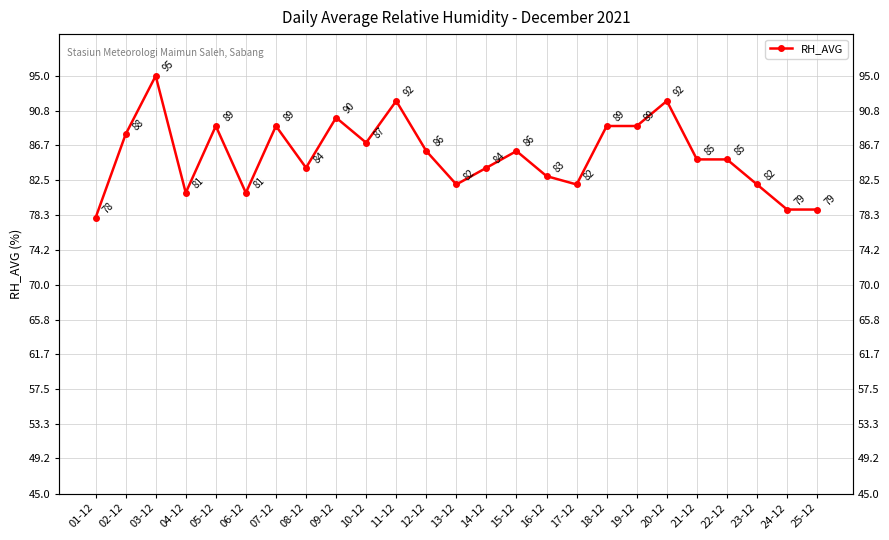

What is the smallest value displayed?

78